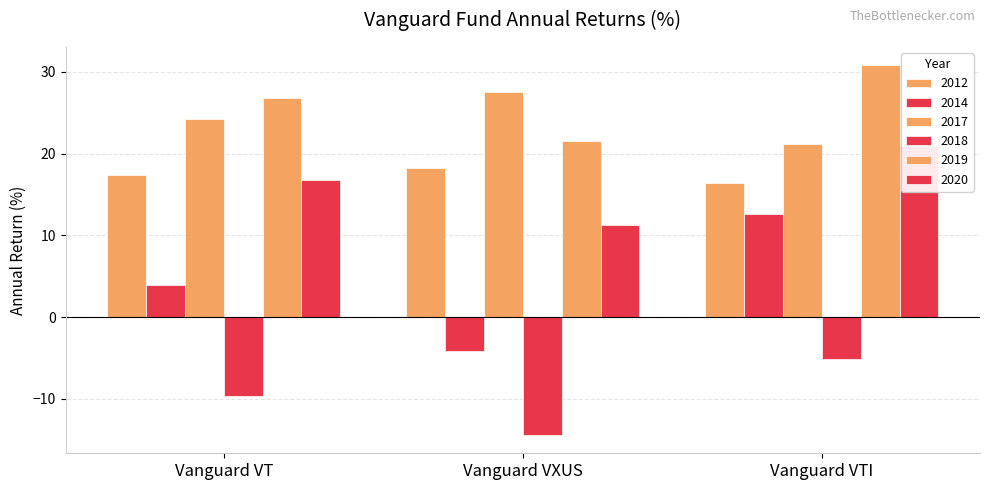

What is the total value across all series at Vanguard VTI?

96.8